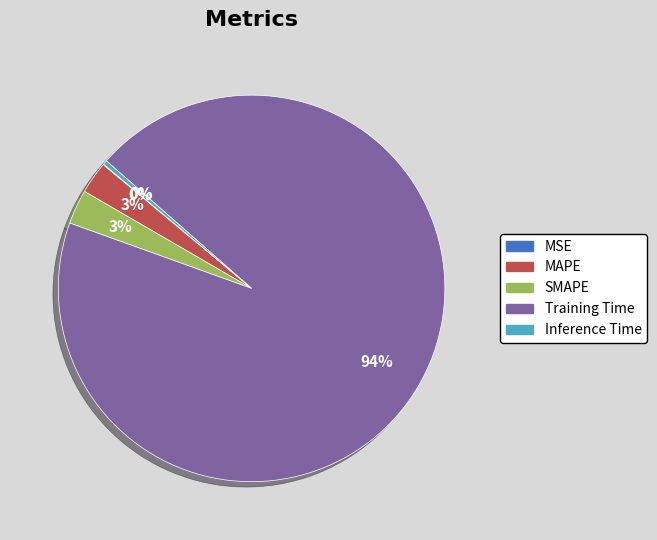

What is the largest slice in the pie chart?

Training Time